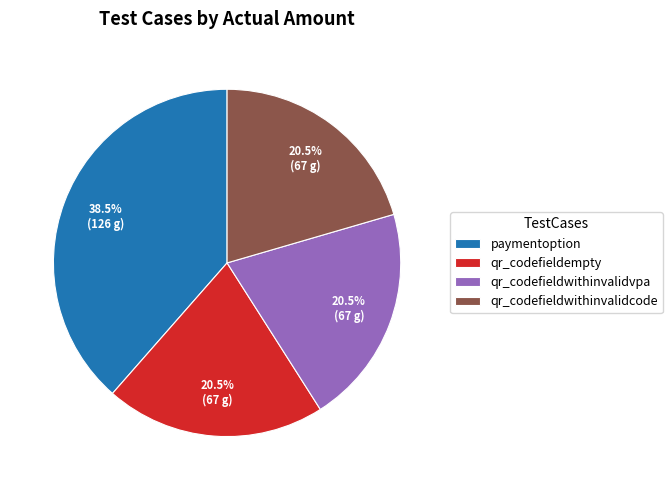

Approximately how many times larger is the value at paymentoption compared to qr_codefieldempty?

1.9